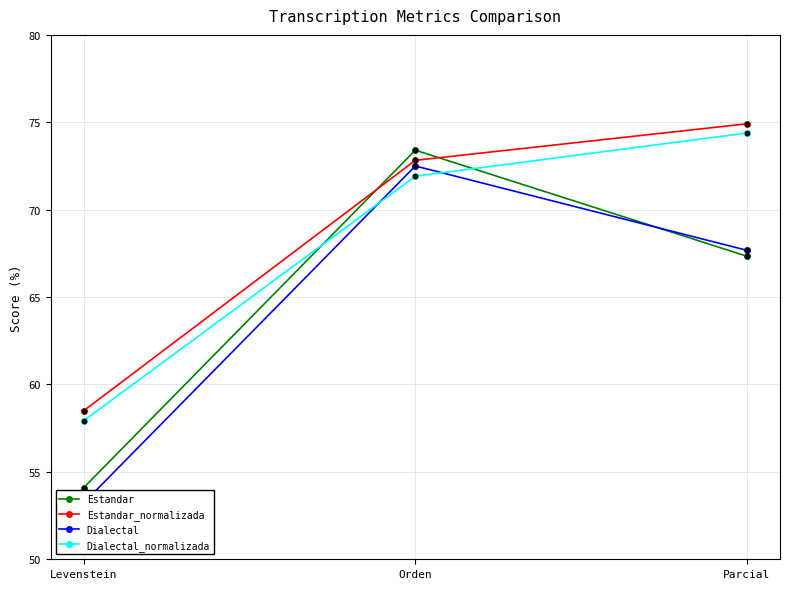

Which series reaches the maximum Y coordinate?

Estandar_normalizada